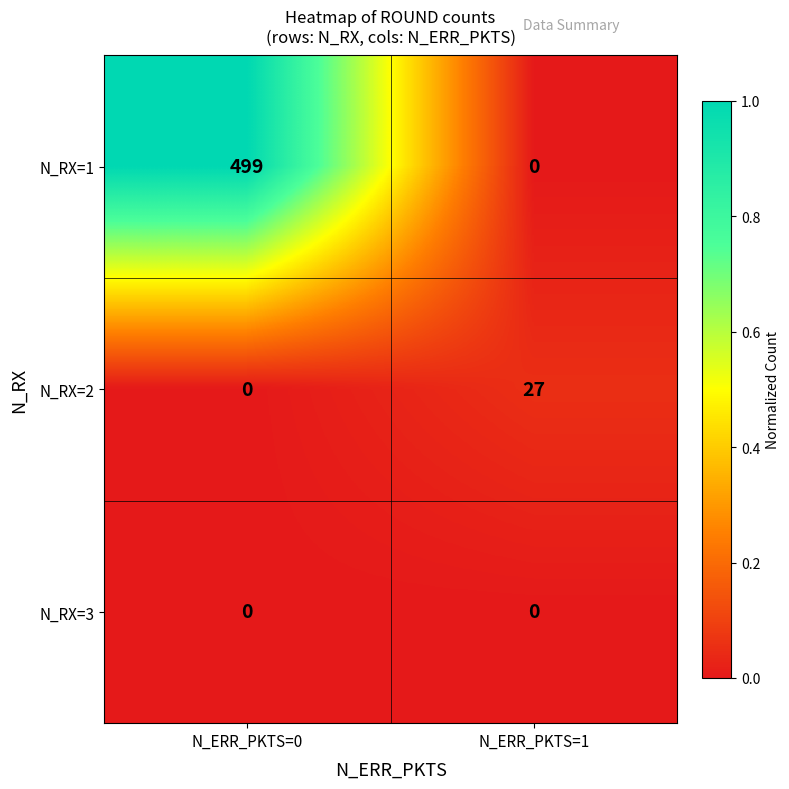

What is the sum of the N_RX=1 values at N_ERR_PKTS=0 and N_ERR_PKTS=1?

499